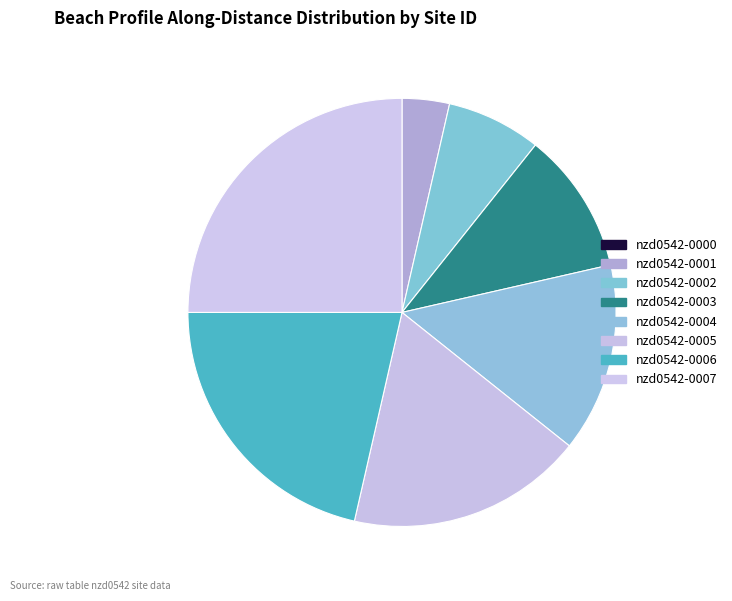

How many segments does this pie chart have?

8